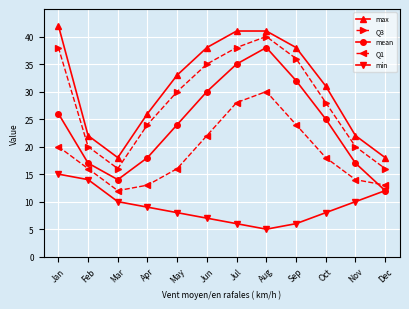

Which series has the largest total across all categories?

max